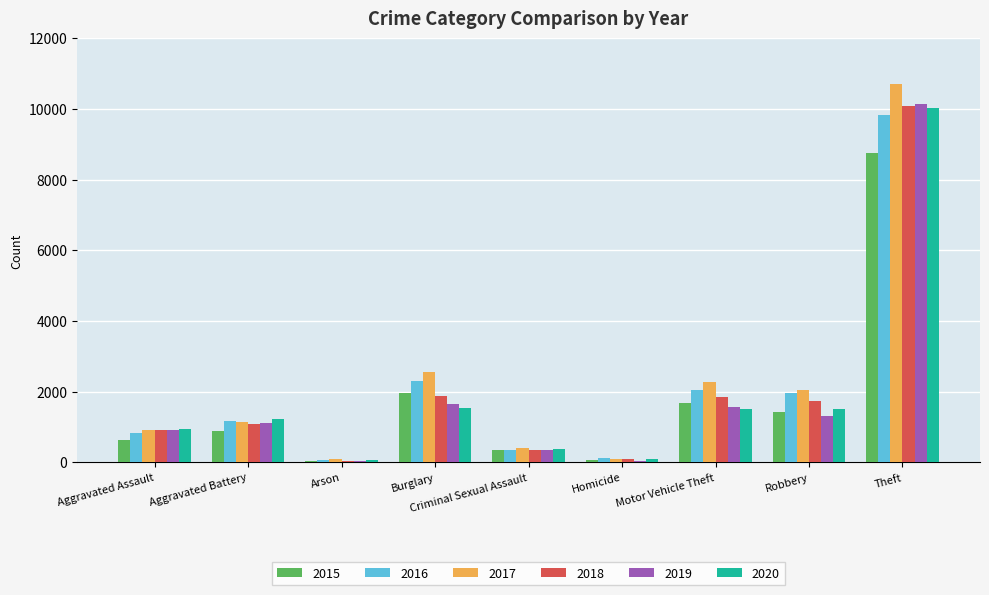

What is the difference between the 2016 values at Theft and Burglary?

7522